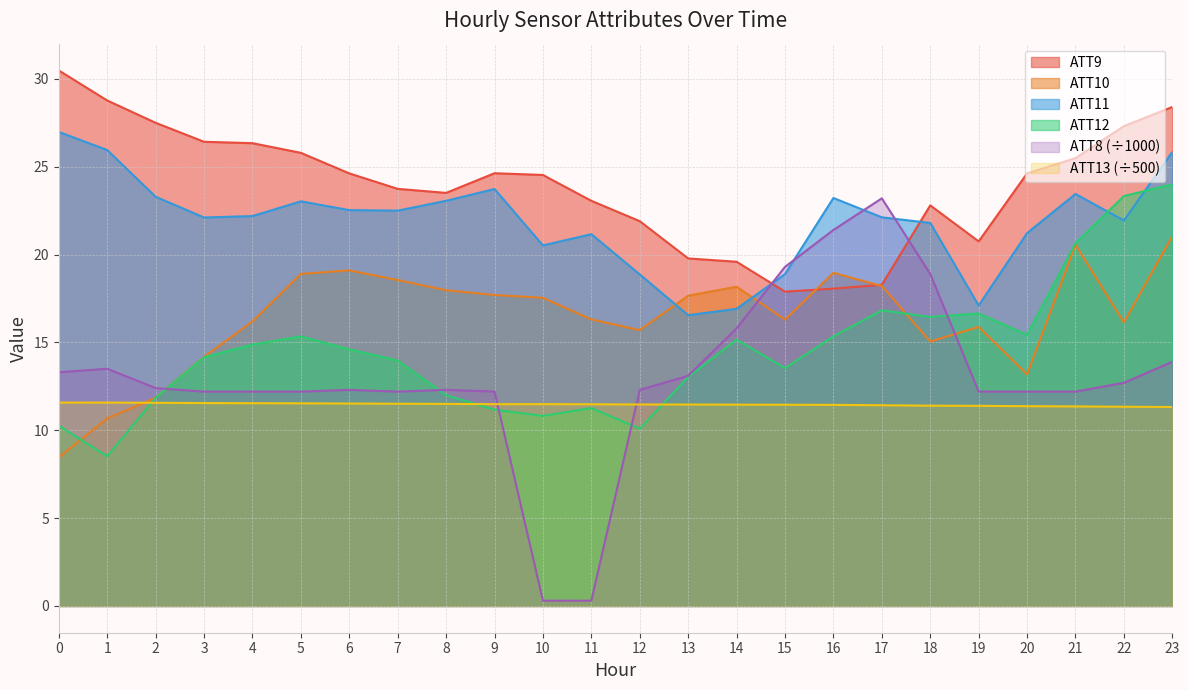

True or false: ATT10 has more than 1 points higher than both neighbors.

True